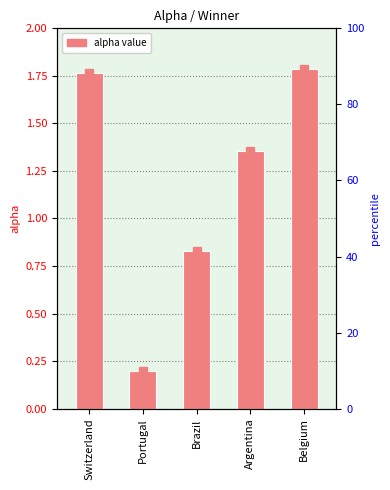

How many bars are there in total?

5